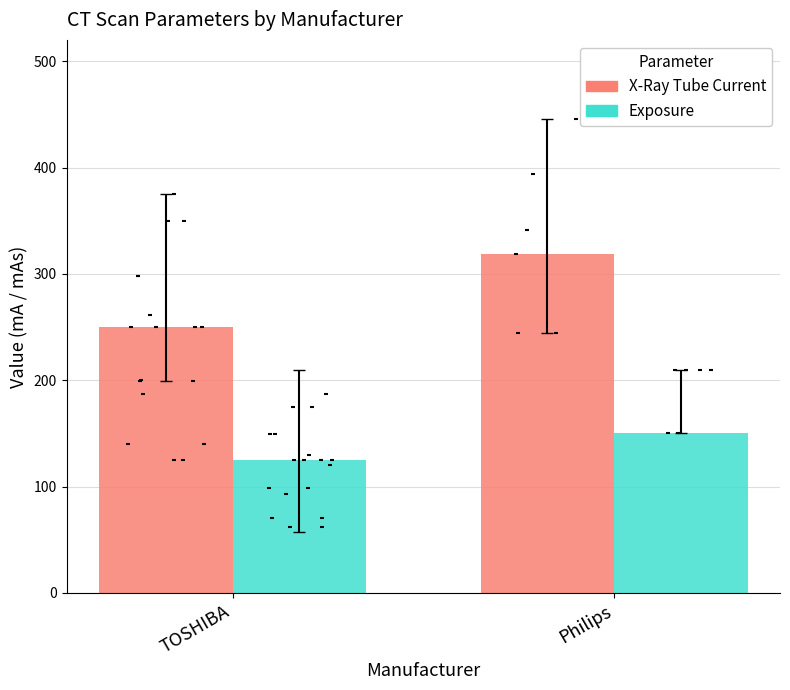

At how many categories does at least one series exceed 262?

1